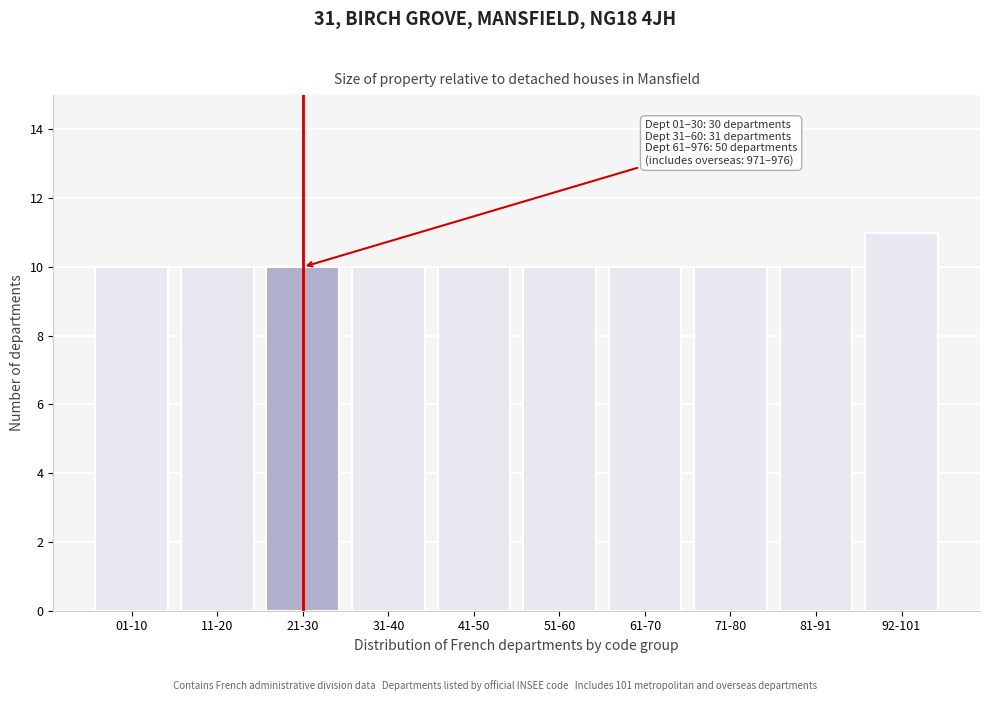

Reading right to left, what are all the values shown in this chart?

11	10	10	10	10	10	10	10	10	10